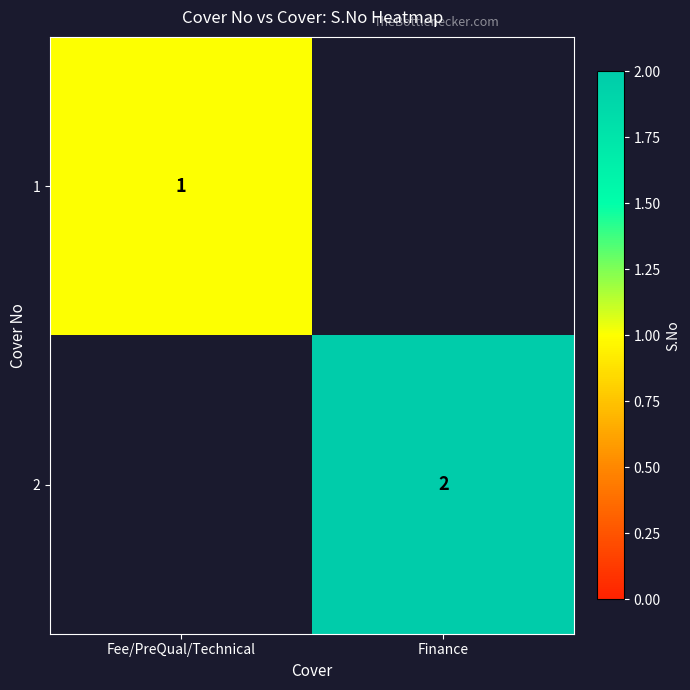

Count the number of categories in the chart.

2